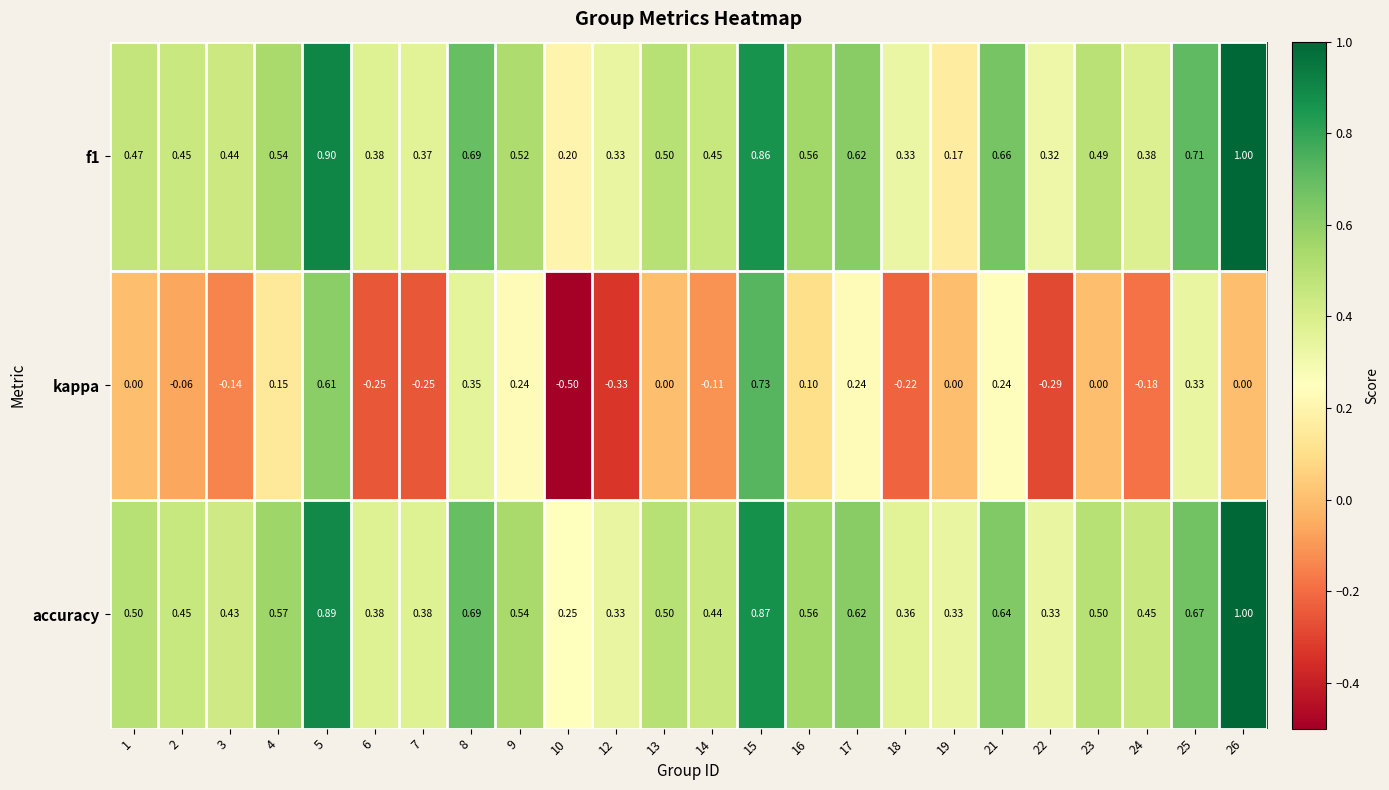

Which series has the largest total across all categories?

accuracy